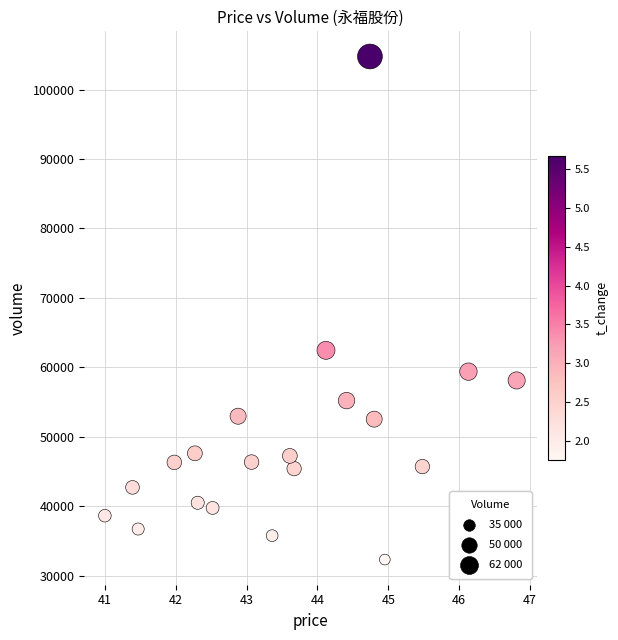

What Y value in the scatter plot is closest to 68535?

62447